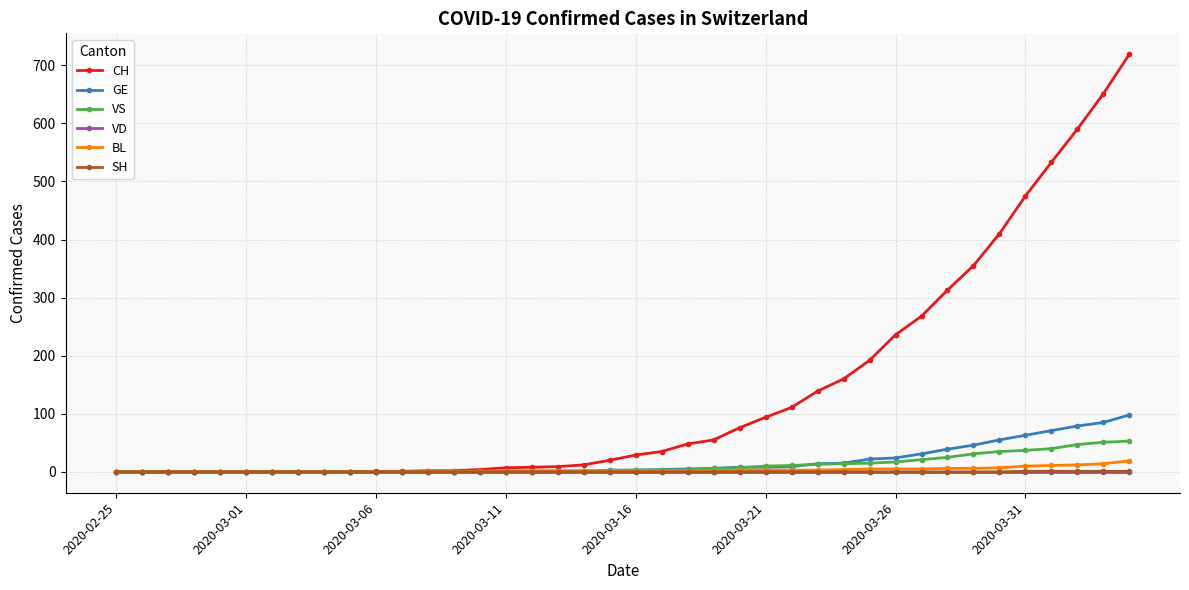

How many categories are shown in the chart?

40